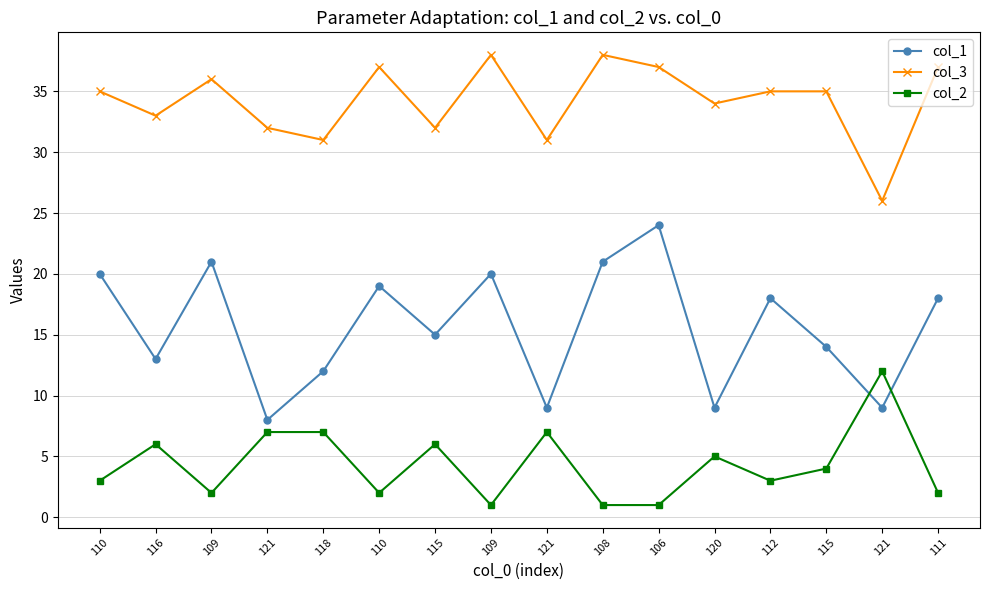

True or false: col_2 and col_3 intersect in this chart.

False